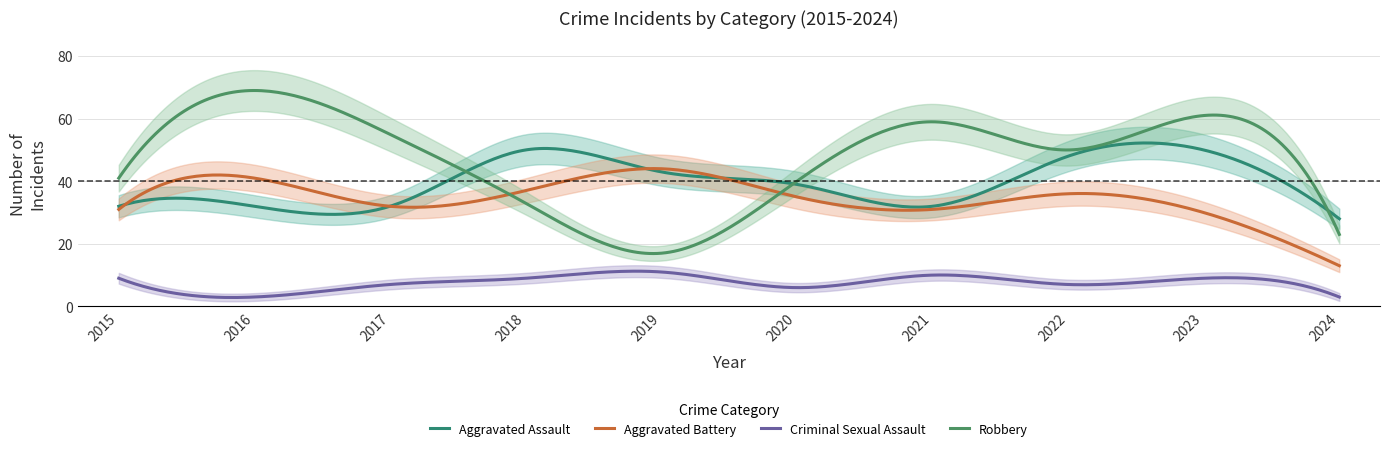

What is the difference between the Aggravated Battery values at 2019 and 2017?

12